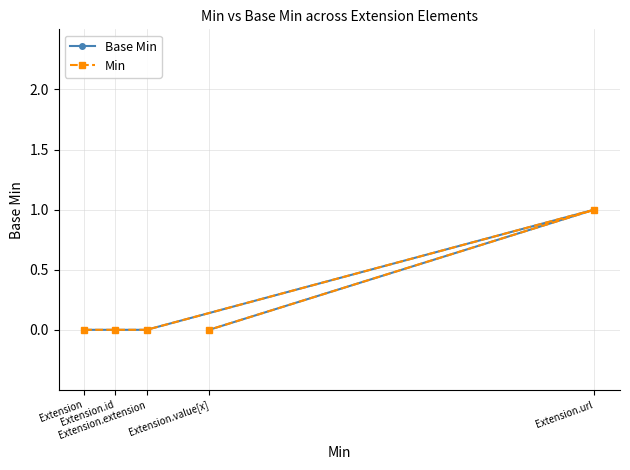

At Extension, list the series in order from smallest to largest.

Base Min, Min